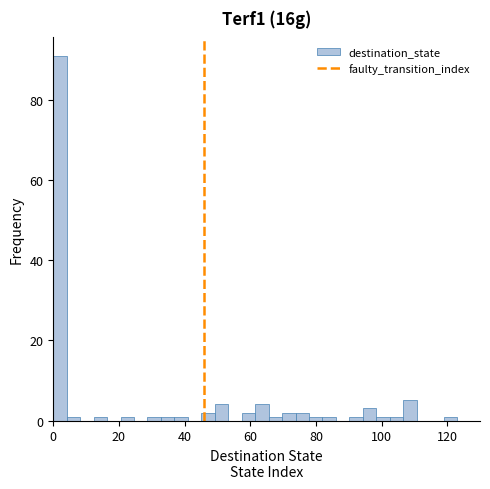

Around what value on the x-axis is the tallest bar? Give the approximate position of its centre, as read against the axis.

2